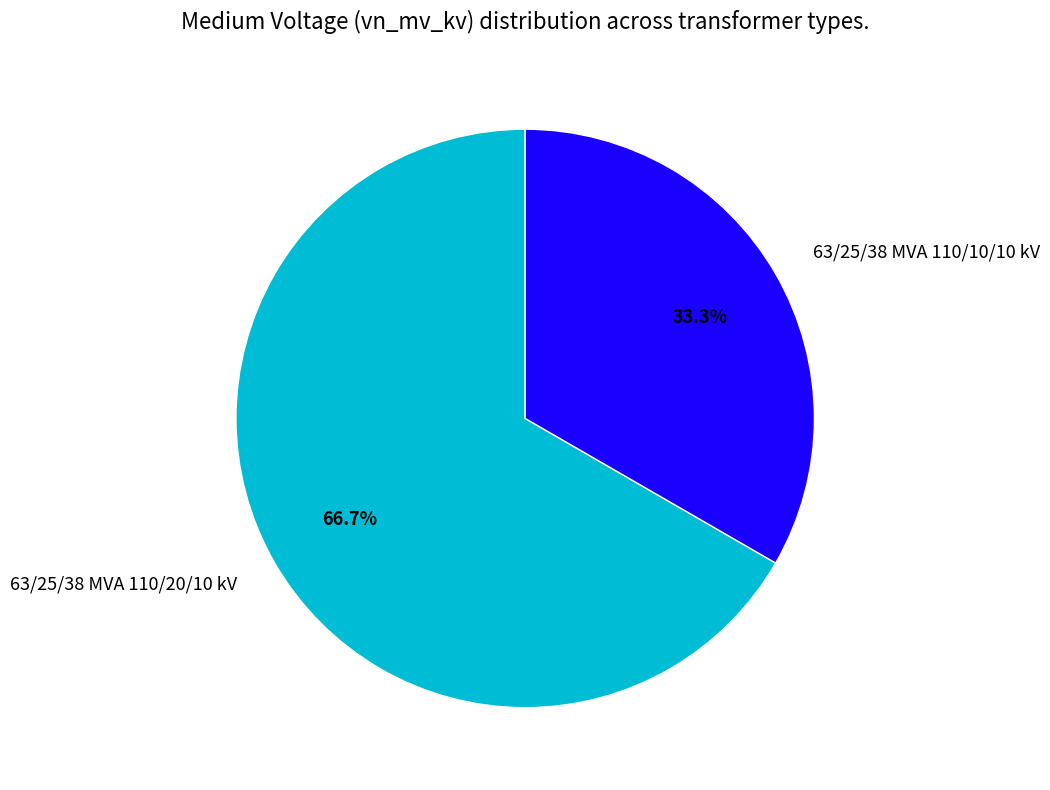

Which category accounts for the majority?

63/25/38 MVA 110/20/10 kV